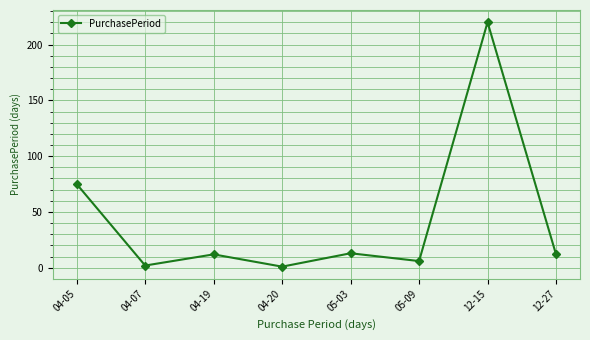

Between 04-05 and 05-03, which is larger?

04-05